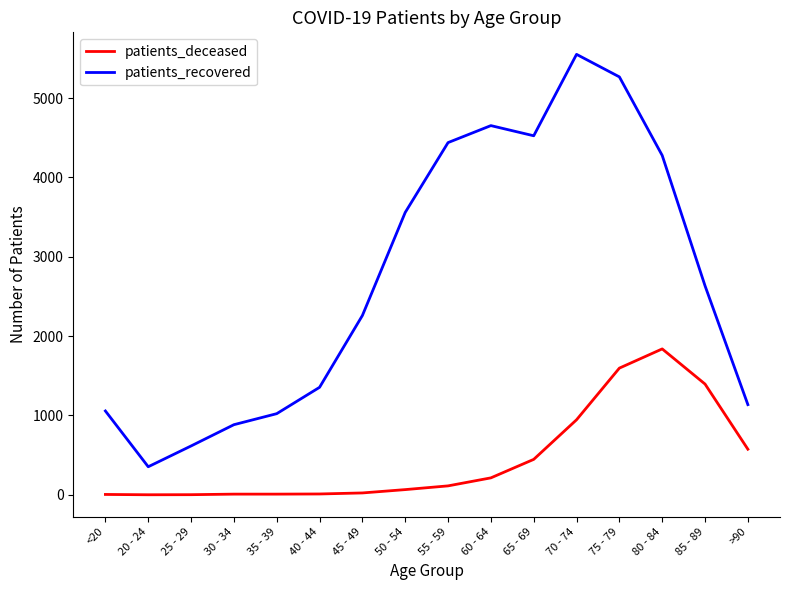

Is the value of patients_deceased at 35 - 39 greater than the value of patients_recovered at 85 - 89?

No